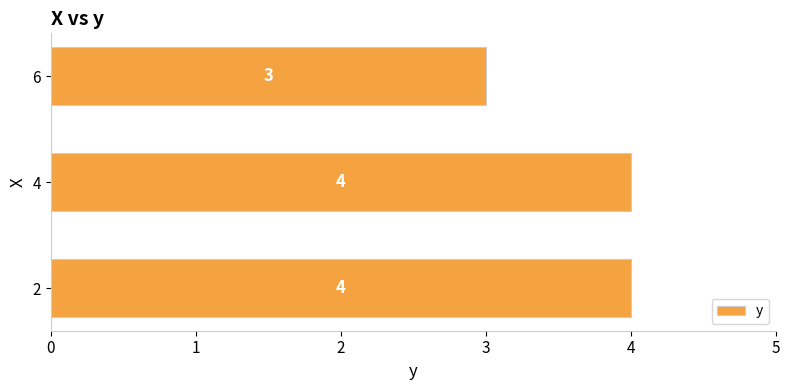

The chart shows a value of 4 at 4. True or false?

True